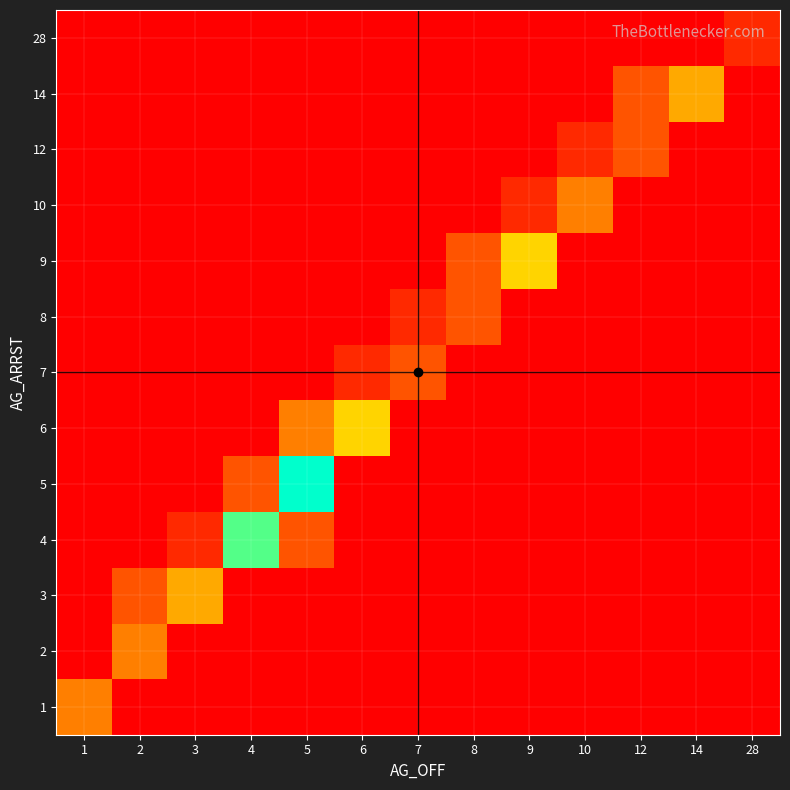

Which category has the lowest value across all series?

2